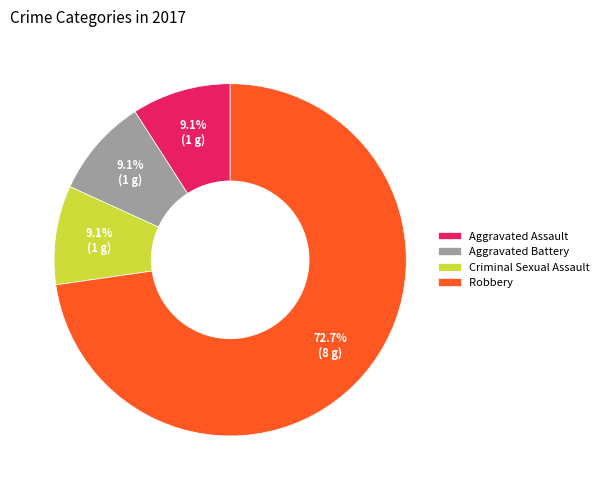

Which category has the biggest portion of the pie?

Robbery